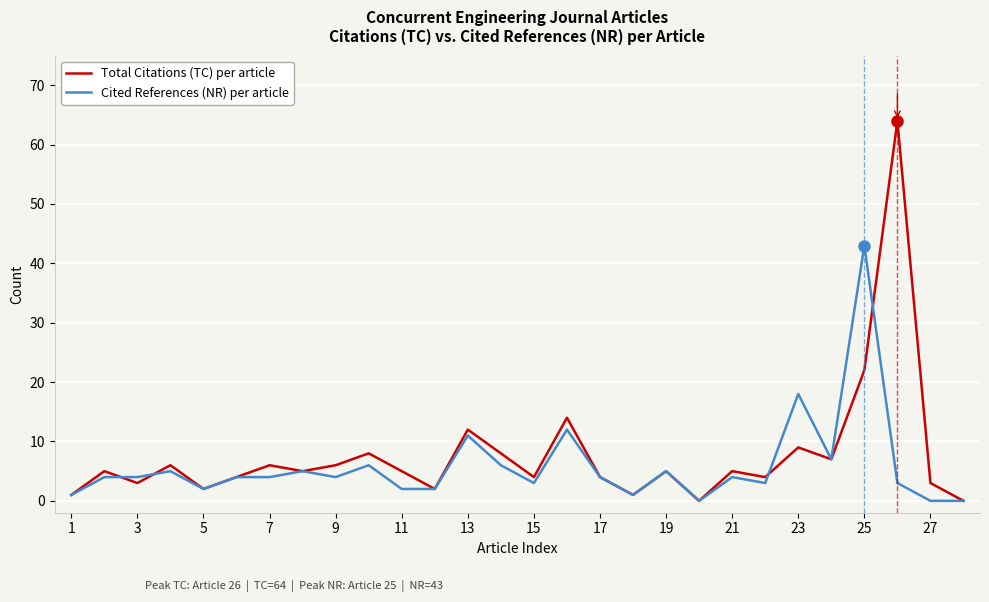

What is the sum of all Cited References (NR) per article values?

163